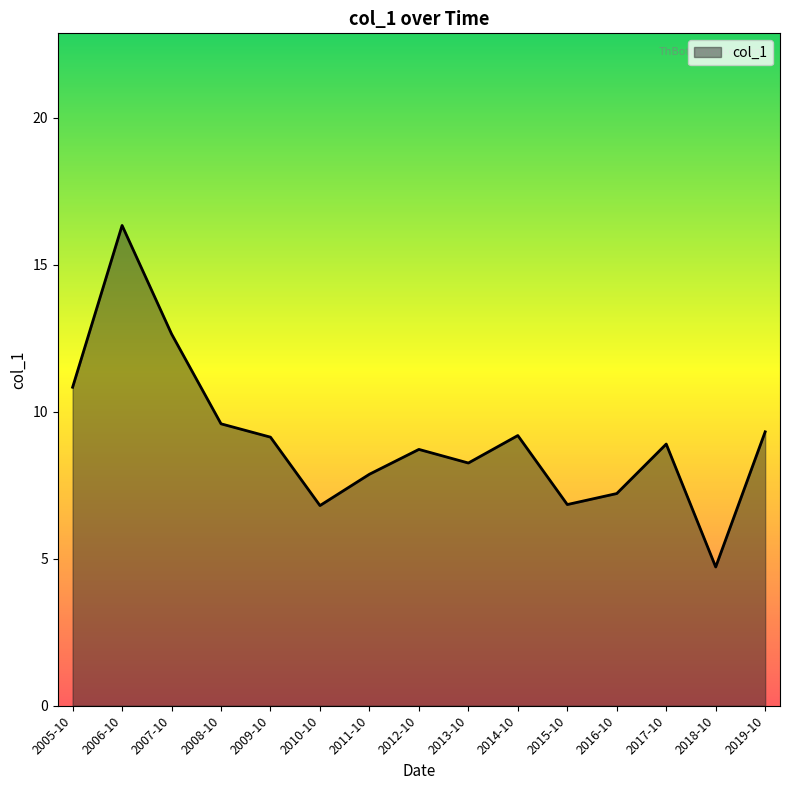

What is the difference between the maximum and minimum values?

11.6